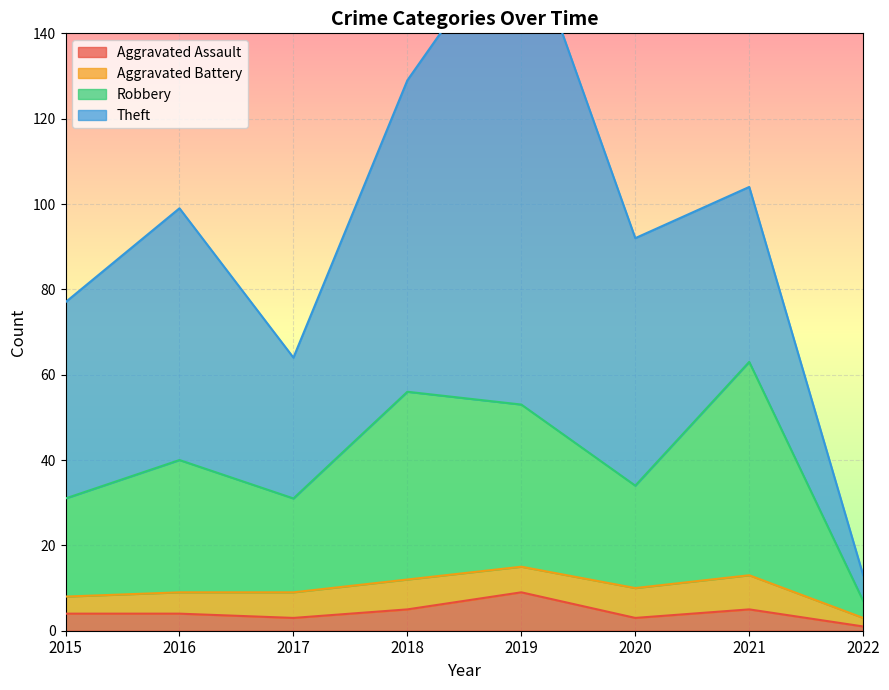

How many values in the Aggravated Assault series exceed 4?

3